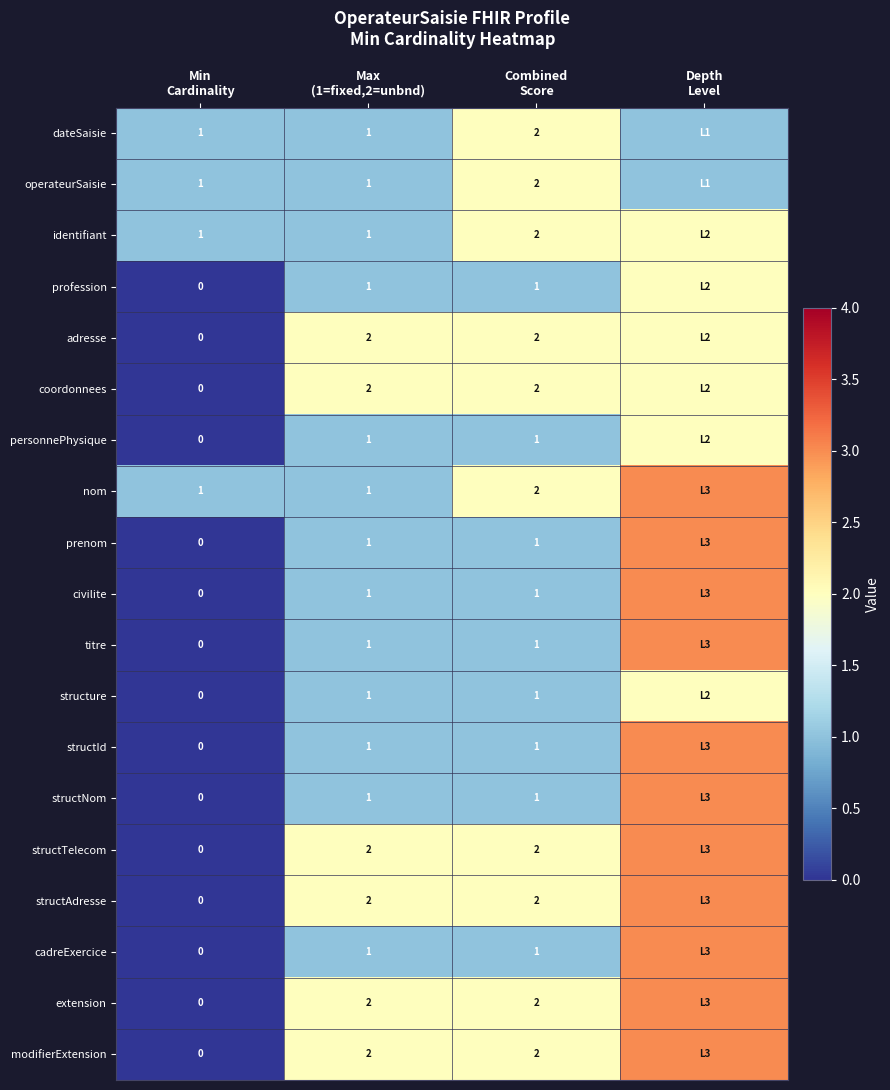

Which series has the largest range (max minus min)?

prenom